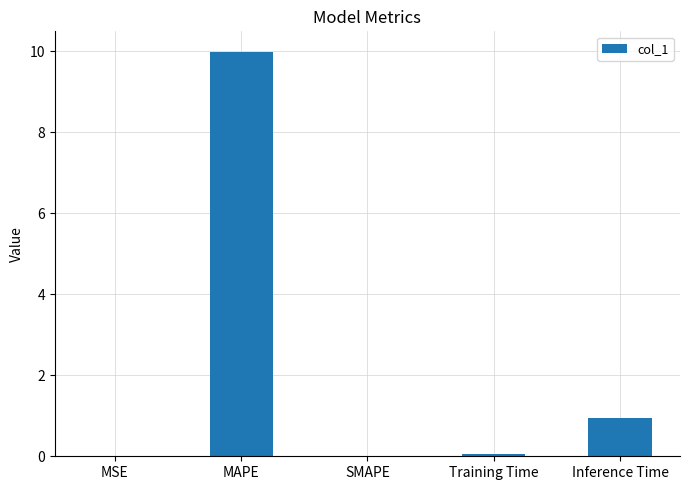

Are the bars horizontal?

No